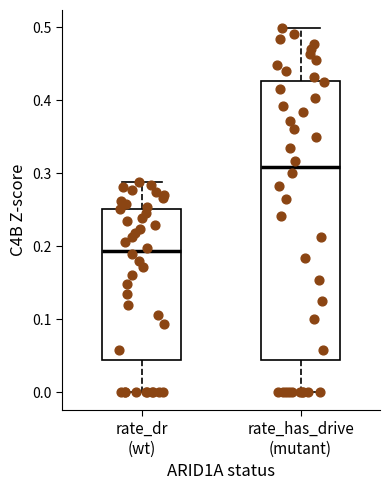

Reading left to right, transcribe this box plot: for each box, give where its median line is, the range the box spans, and where its two whiskers end, as read against the y-axis. The values are not printed on the chart, so give them approximately, as read against the axis.

rate_dr (wt): median 0.19, box 0.04 to 0.25, whiskers 0.00 to 0.29
rate_has_drive (mutant): median 0.31, box 0.04 to 0.43, whiskers 0.00 to 0.50